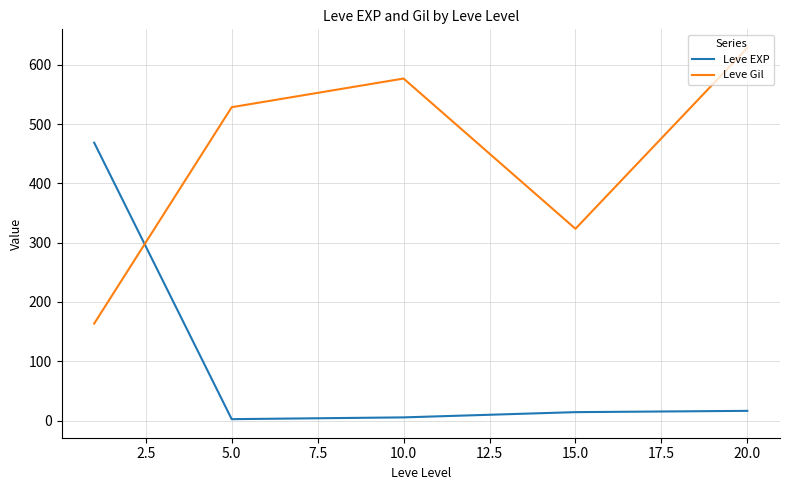

Which series has the largest total across all categories?

Leve Gil